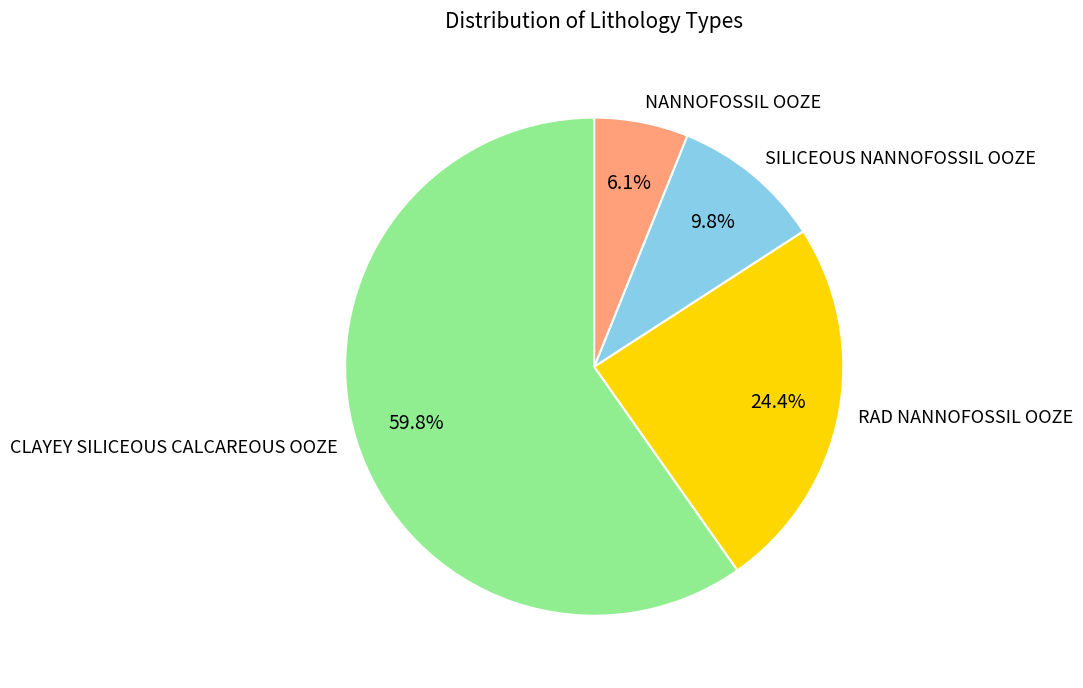

Does any single category account for the majority?

Yes